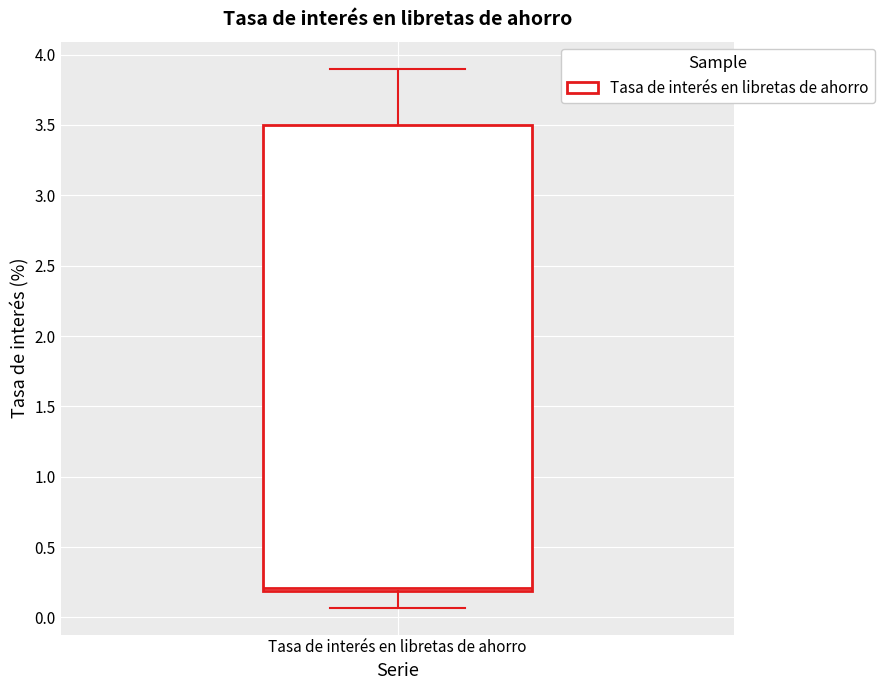

Transcribe this box plot: give where the median line is, the range the box spans, and where the two whiskers end, as read against the y-axis. The values are not printed on the chart, so give them approximately, as read against the axis.

median 0.20 (just above the box's lower edge), box 0.20 to 3.50, whiskers 0.05 to 3.90